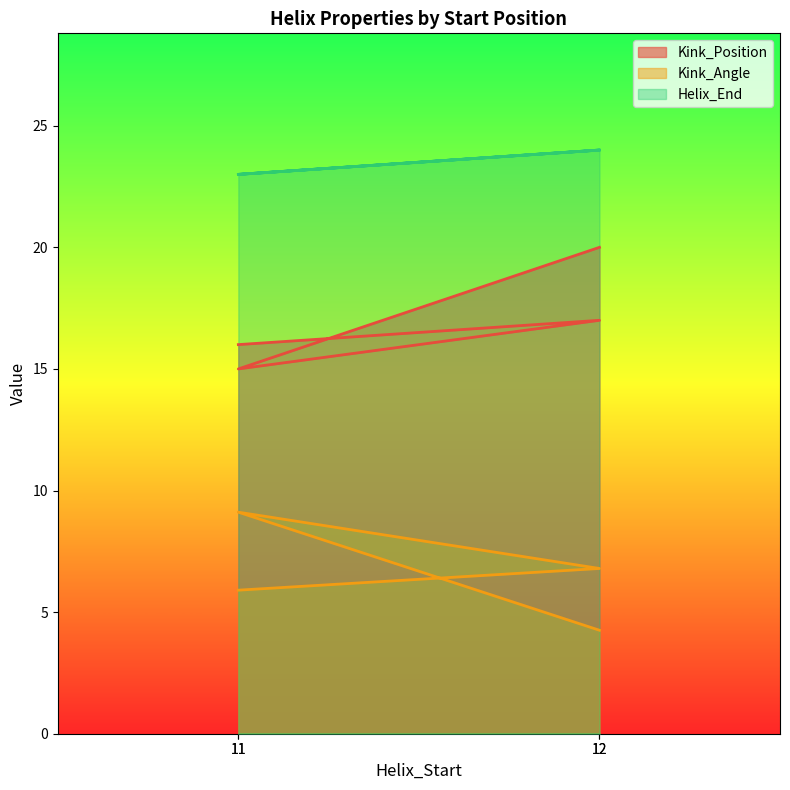

Where is the first local maximum for Kink_Angle?

11